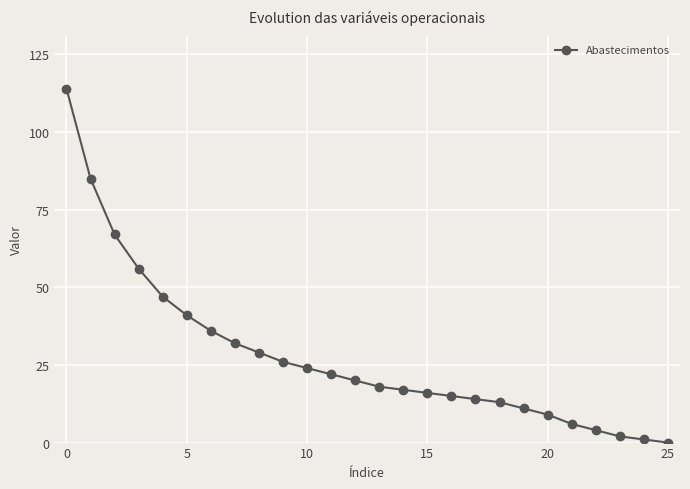

What is the average value?

28